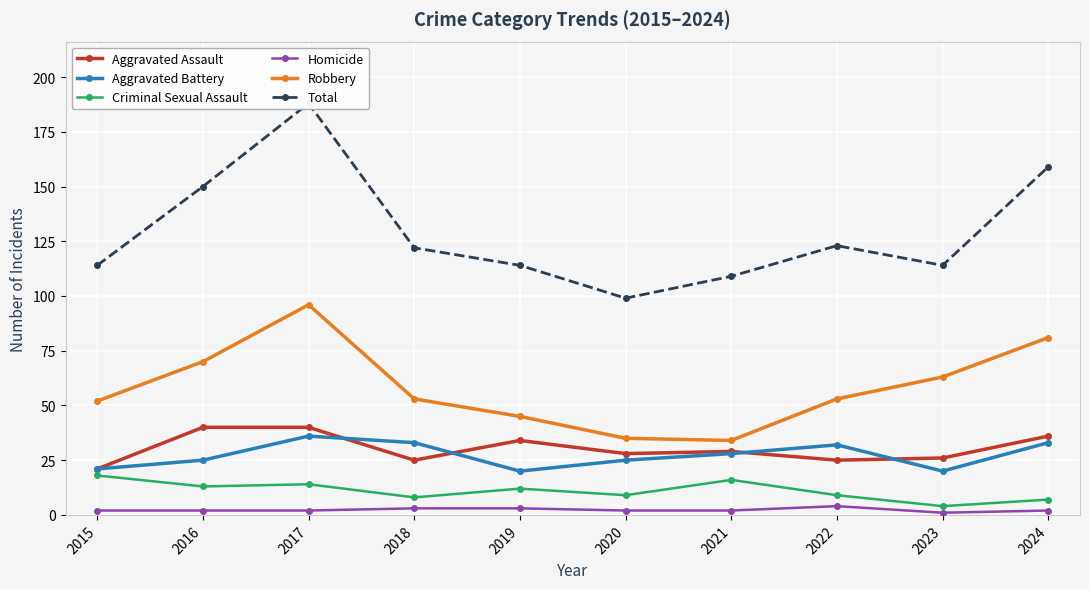

List the series in order of their peak value, lowest first.

Homicide, Criminal Sexual Assault, Aggravated Battery, Aggravated Assault, Robbery, Total